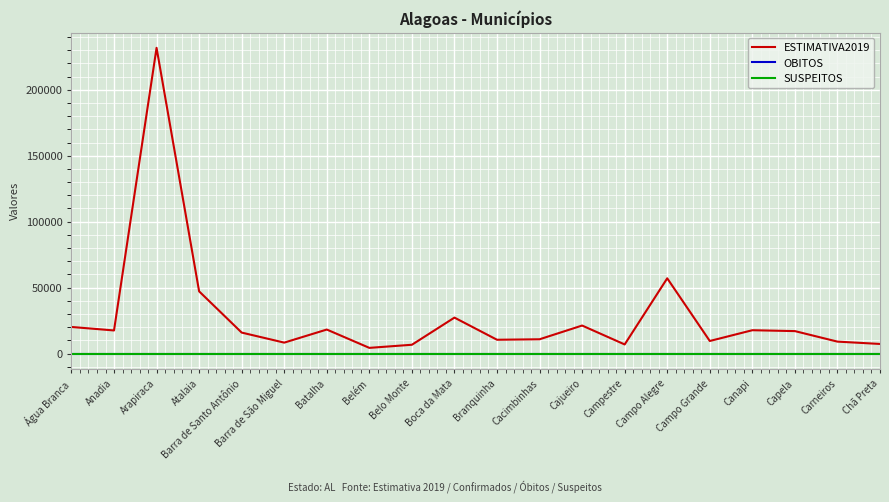

How many lines are shown in the chart?

3